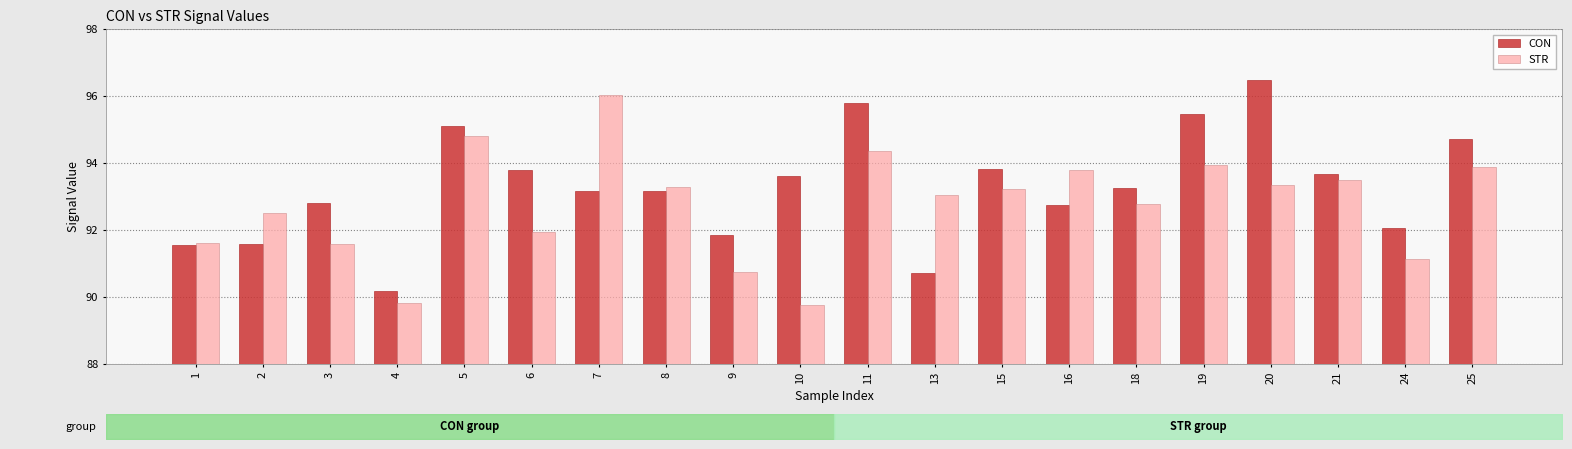

How many values in the CON series exceed 93?

12